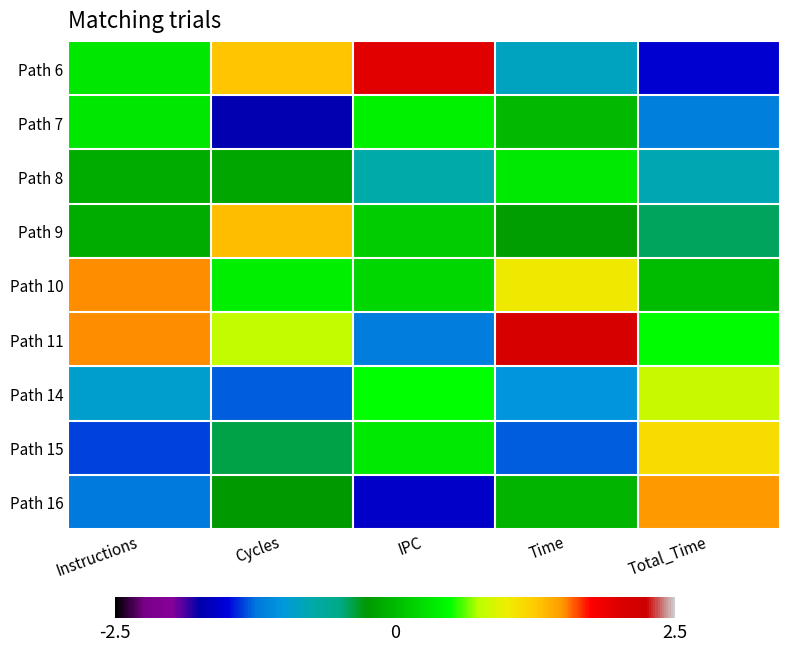

At IPC, list the series in order from smallest to largest.

Path 16, Path 11, Path 8, Path 9, Path 10, Path 15, Path 7, Path 14, Path 6